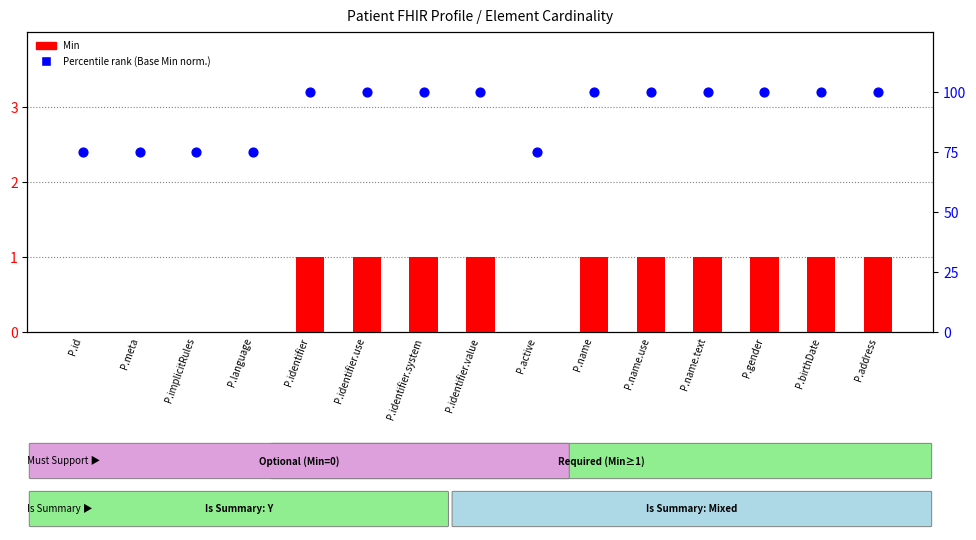

Which series has the widest spread of Y values?

Base Min (percentile rank)